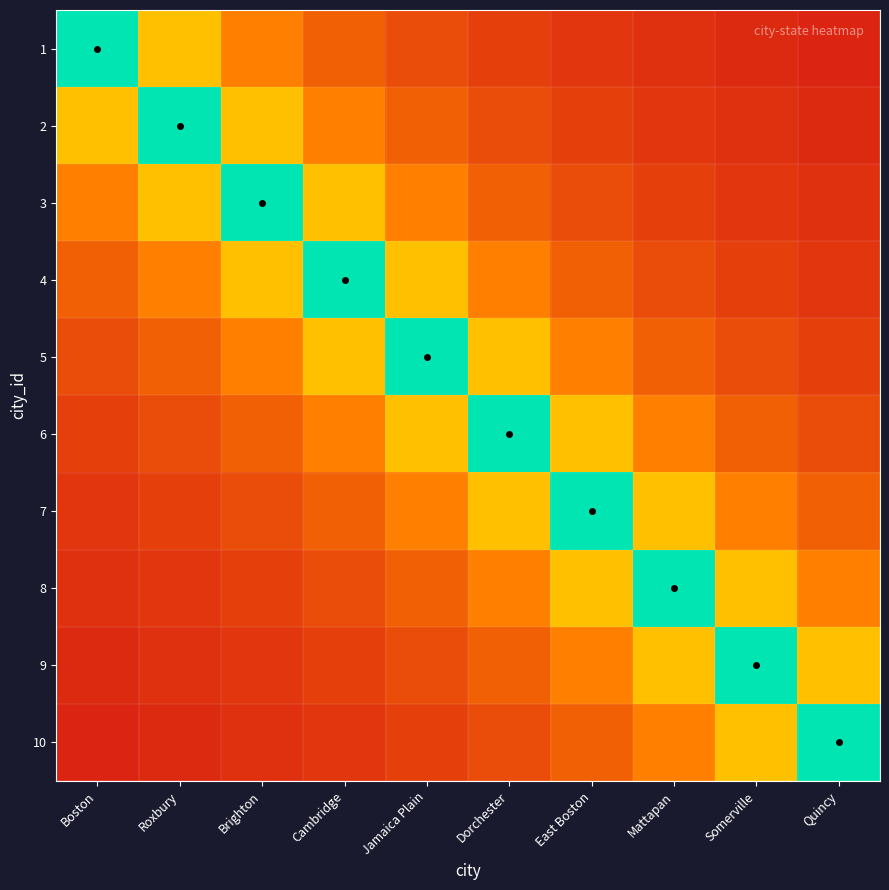

Between Jamaica Plain and Somerville, which series saw the biggest shift?

5